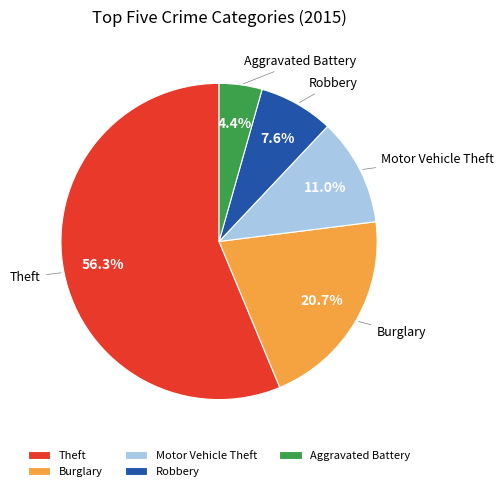

Is Theft the majority of the pie?

Yes